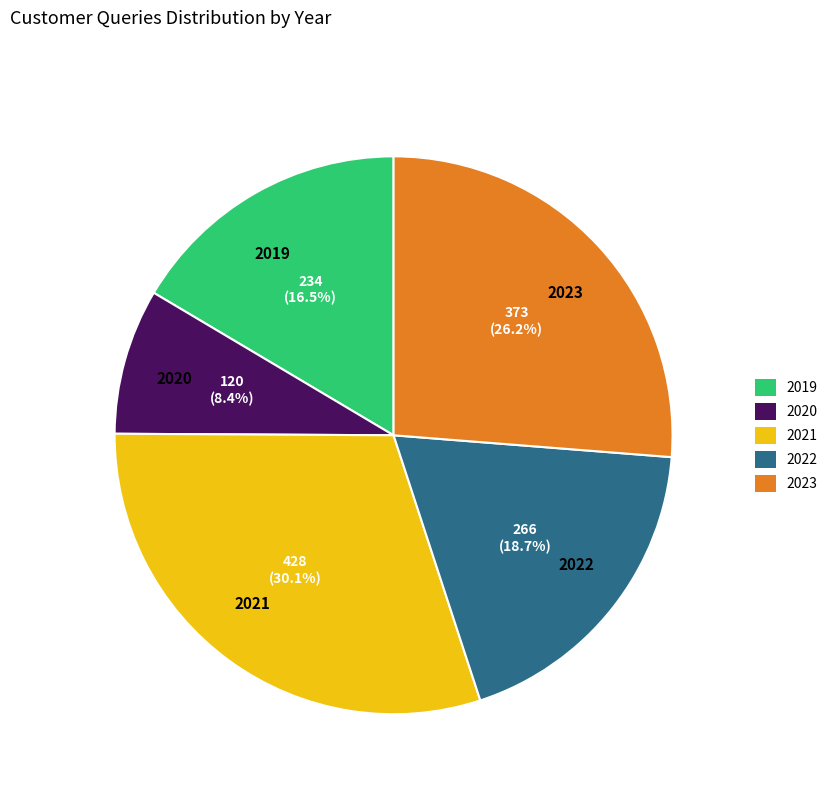

Is it true that 2019 is 8% of the pie?

False